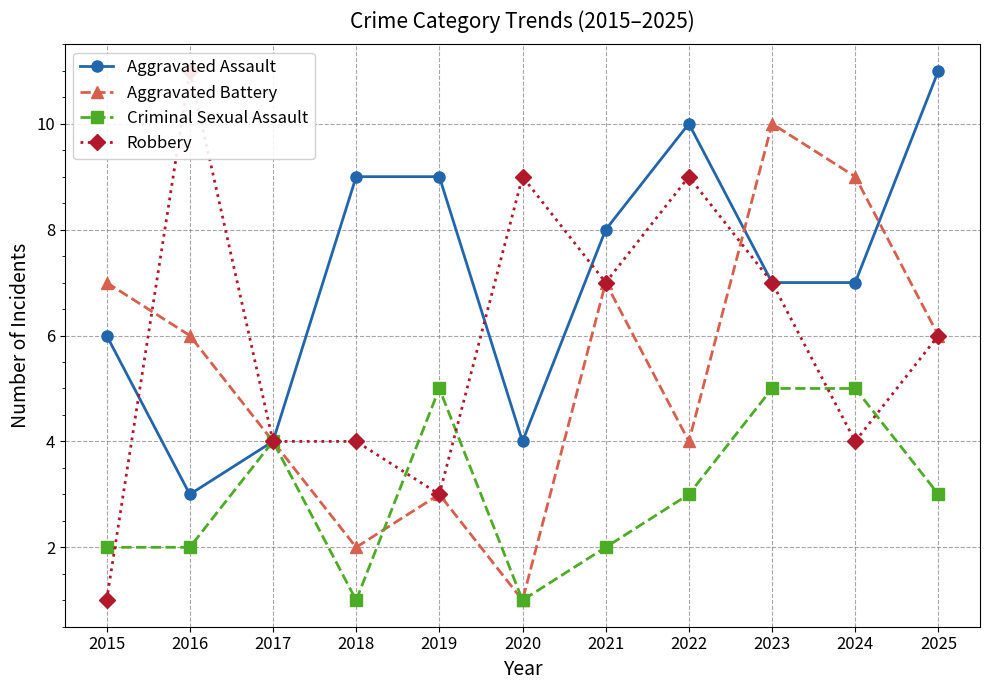

Where do Robbery and Aggravated Assault first cross each other?

2015 and 2016